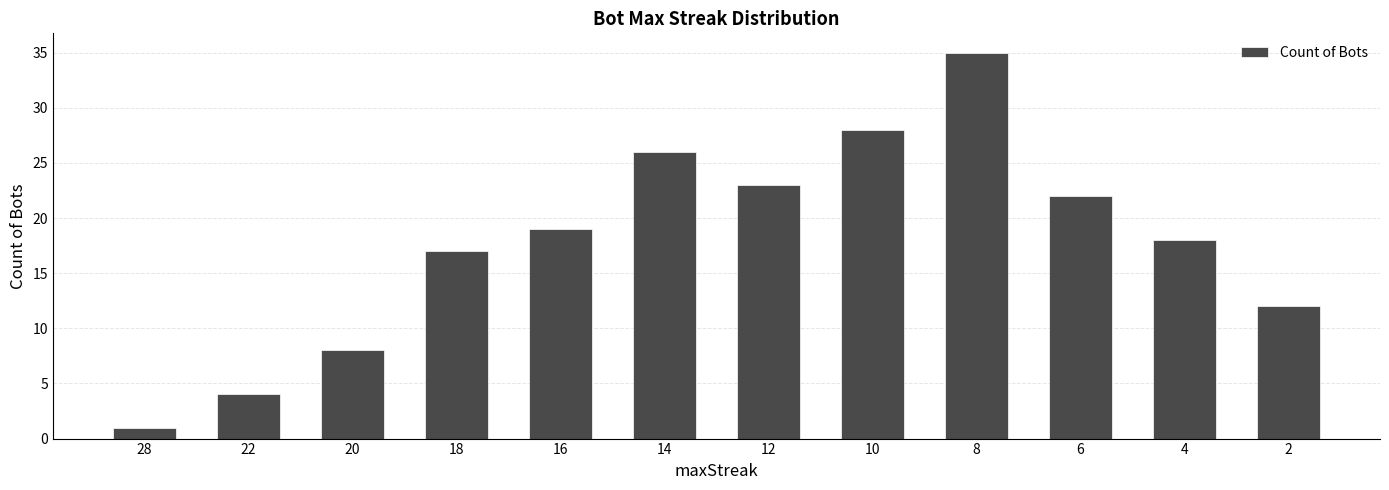

Count the number of categories in the chart.

12